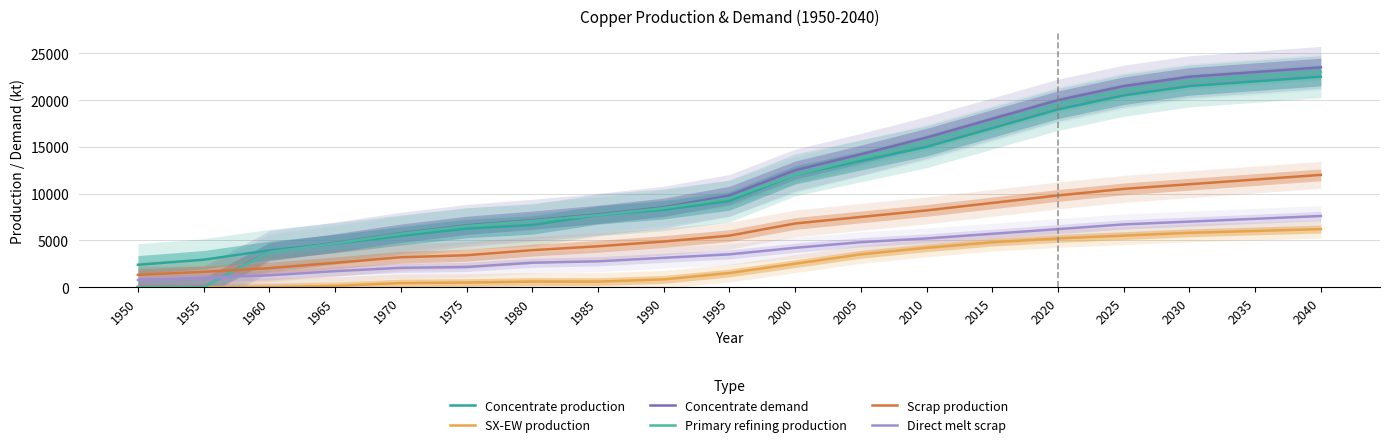

What is the value of the Scrap production point at the 4th from the left?

2593.1